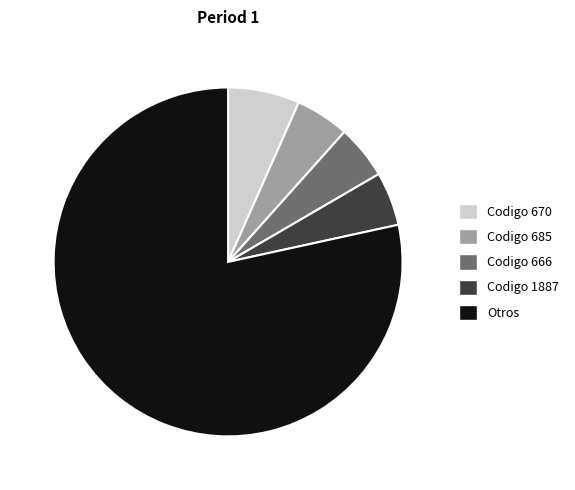

How many slices are in this pie chart?

5